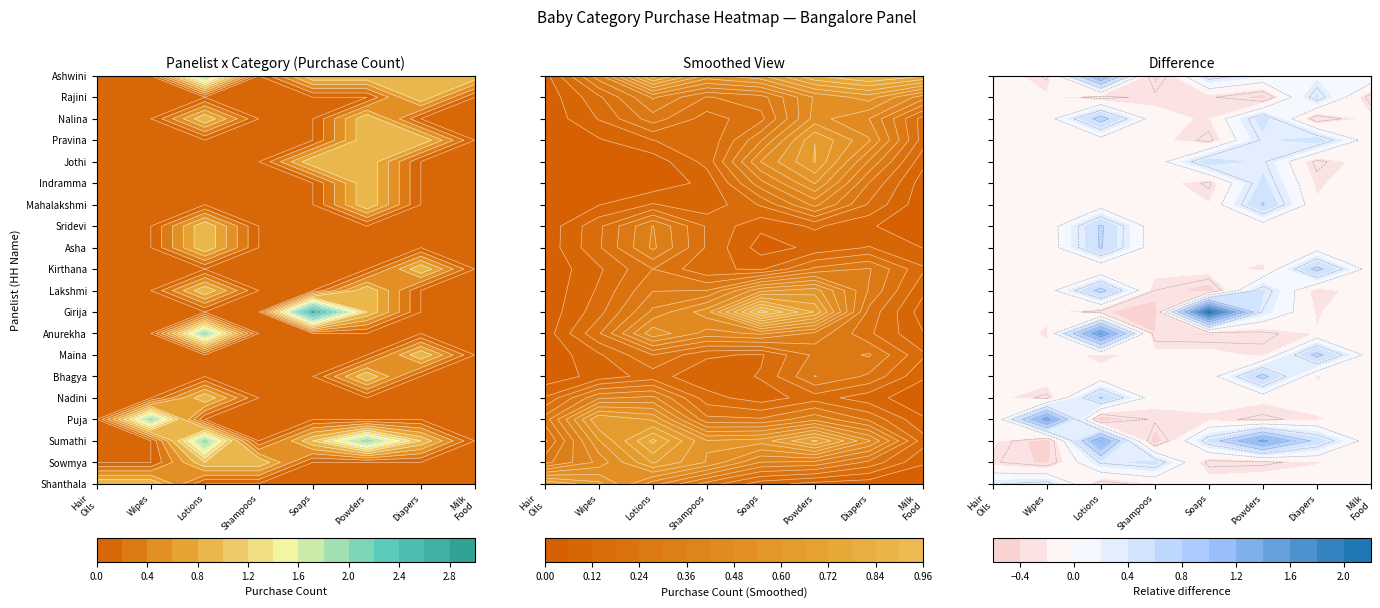

How many Ashwini values are between 0 and 1?

7